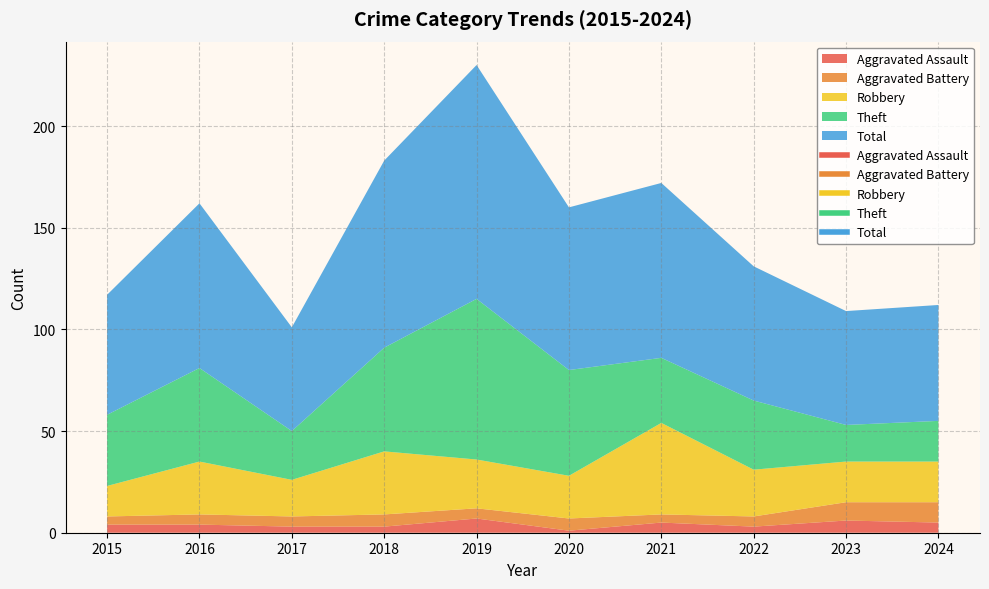

Reading left to right, extract all data points from this chart.

Aggravated Assault: 2015=4	2016=4	2017=3	2018=3	2019=7	2020=1	2021=5	2022=3	2023=6	2024=5
Aggravated Battery: 2015=4	2016=5	2017=5	2018=6	2019=5	2020=6	2021=4	2022=5	2023=9	2024=10
Robbery: 2015=15	2016=26	2017=18	2018=31	2019=24	2020=21	2021=45	2022=23	2023=20	2024=20
Theft: 2015=35	2016=46	2017=24	2018=51	2019=79	2020=52	2021=32	2022=34	2023=18	2024=20
Total: 2015=59	2016=81	2017=51	2018=92	2019=115	2020=80	2021=86	2022=66	2023=56	2024=57